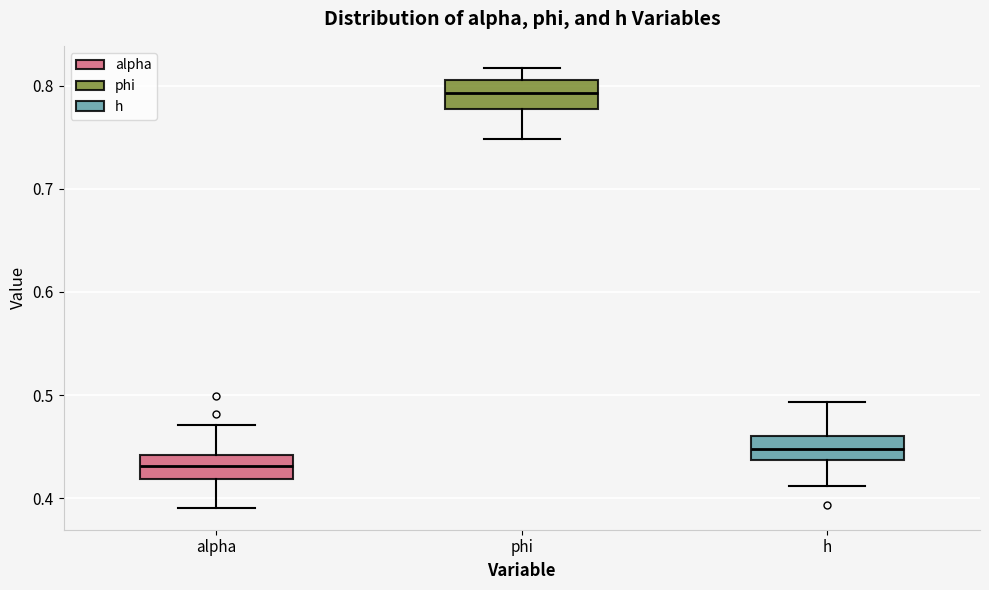

Where is the upper edge of the box for alpha on the y-axis? The values are not printed on the chart, so give them approximately, as read against the axis.

0.44